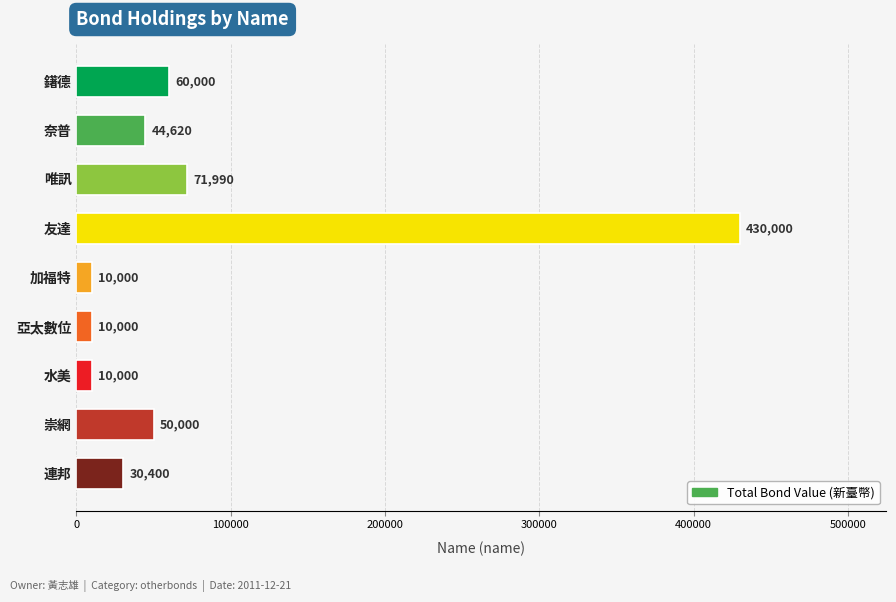

How many bars are there in total?

9